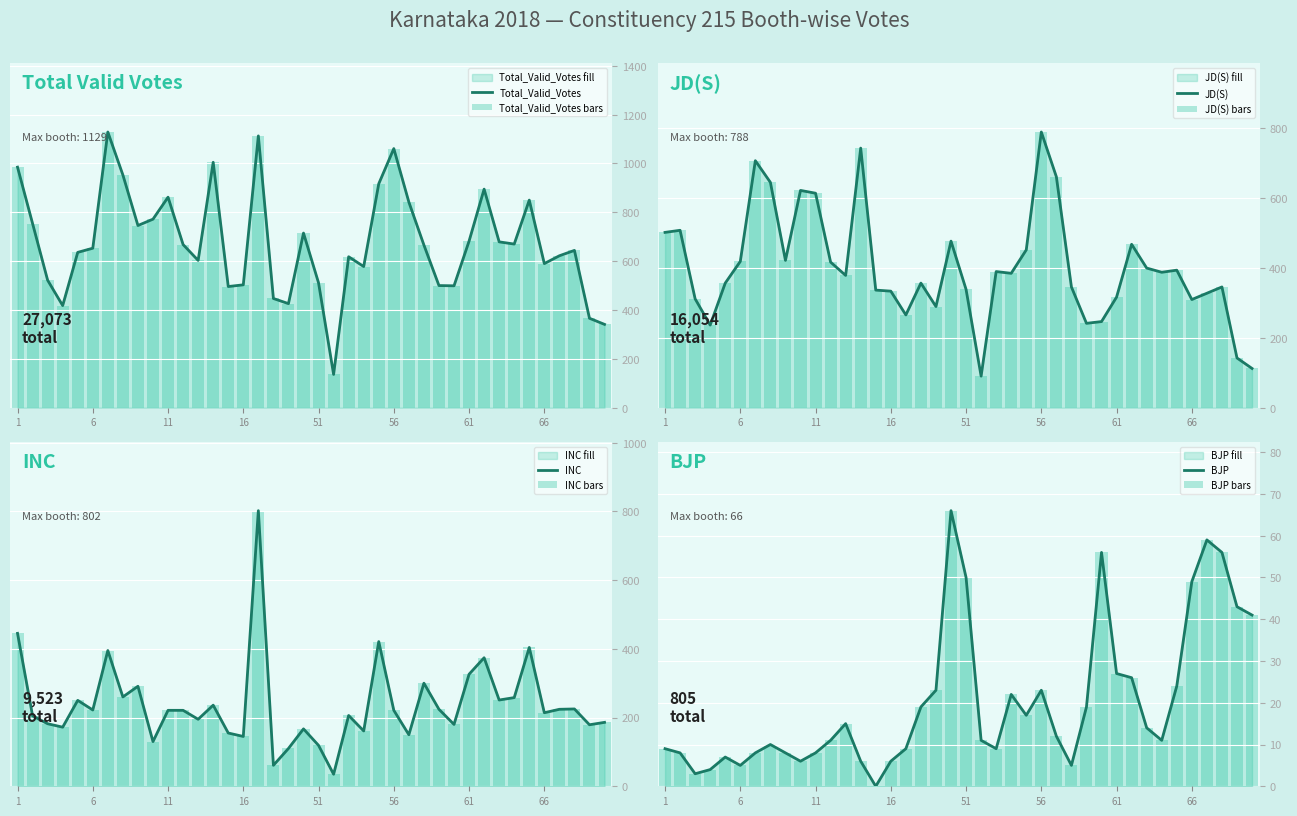

How many bars are there in total?

160